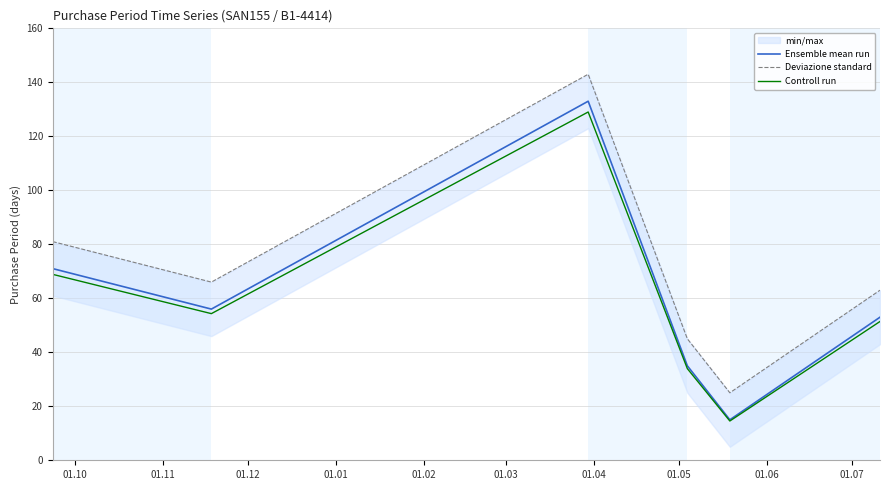

What is the maximum value for Controll run?

129.0